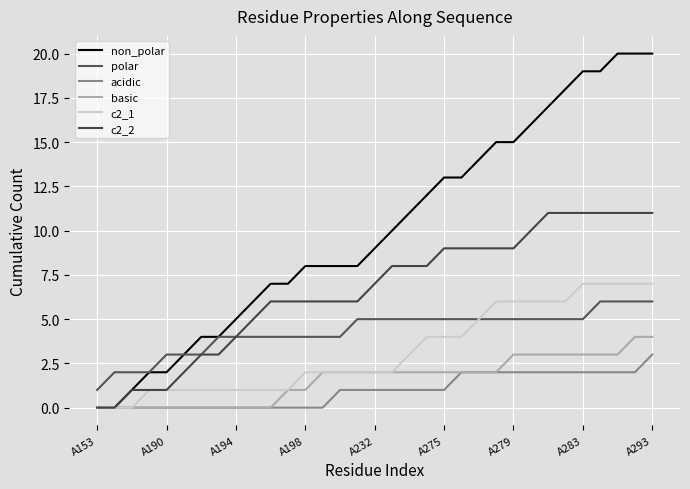

What is the difference between the maximum and minimum values in the c2_2 series?

11